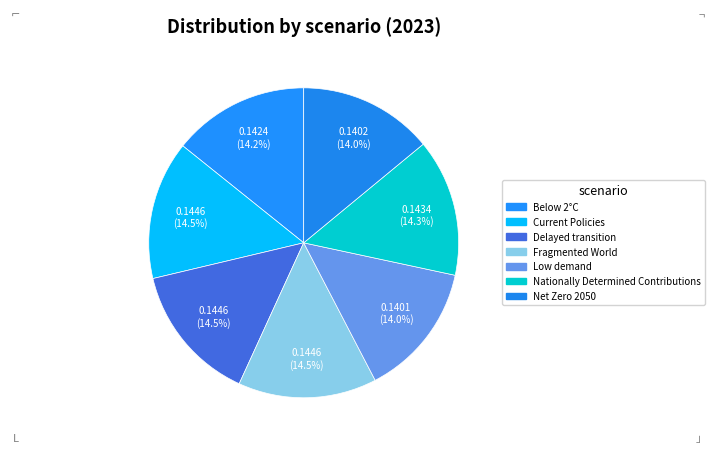

Which category has the smallest portion of the pie?

Low demand